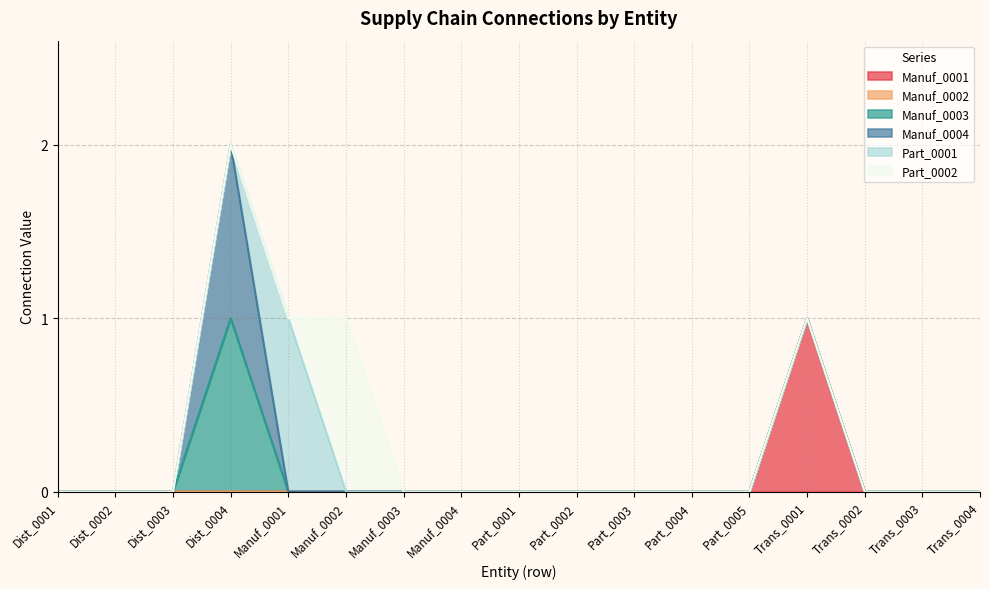

What is the difference between the maximum and minimum values in the Manuf_0001 series?

1